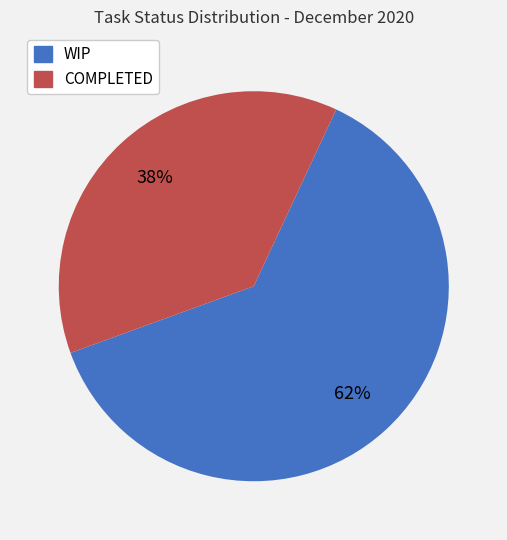

Which category has the biggest portion of the pie?

WIP